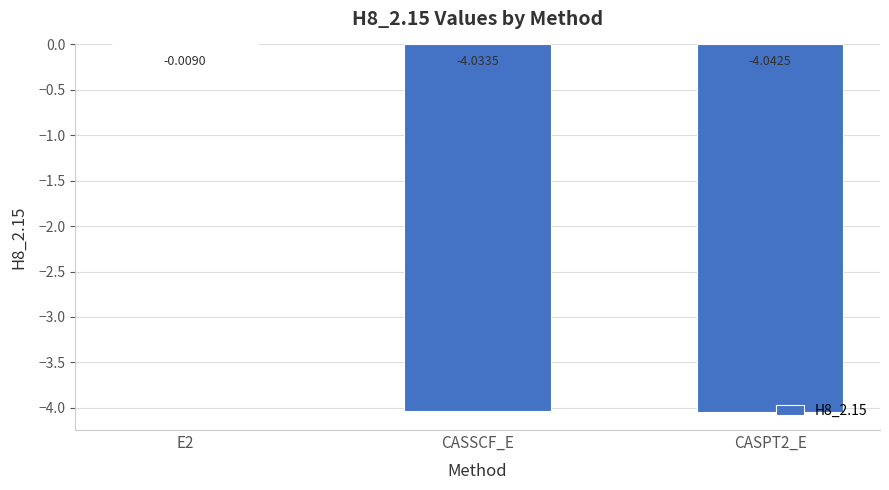

What is the sum of all values?

-8.1